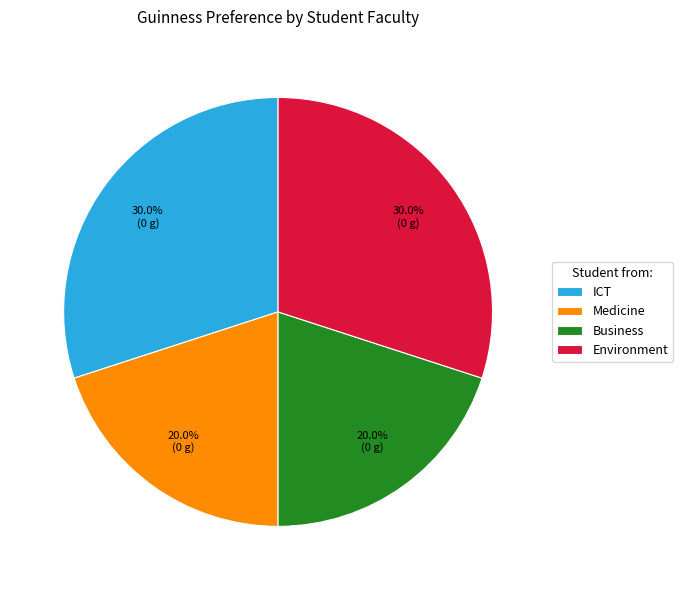

Which has a higher value, Business or Environment?

Environment